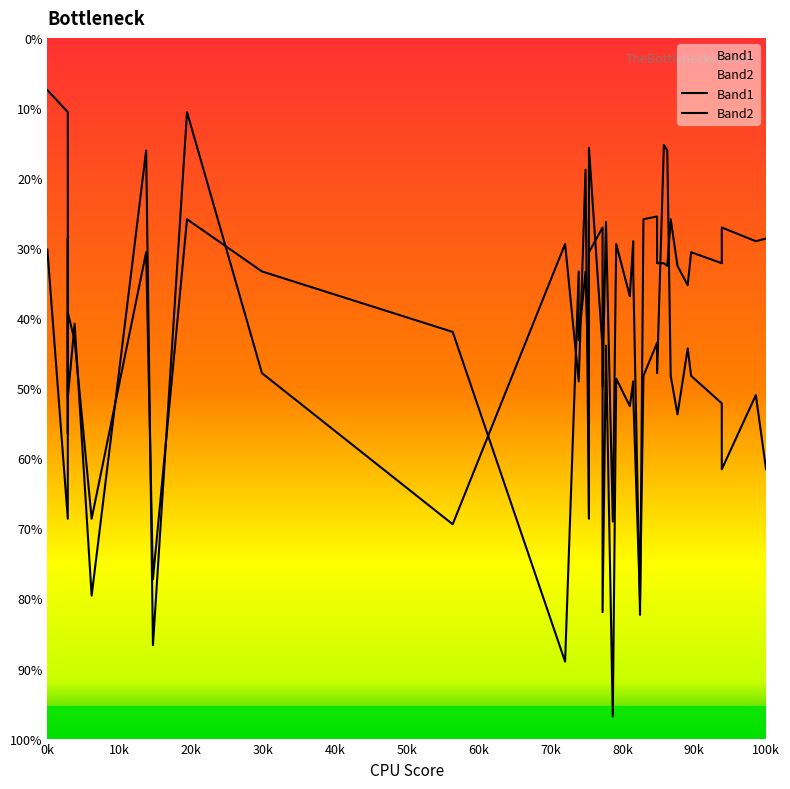

Which series has the largest total across all categories?

Band2